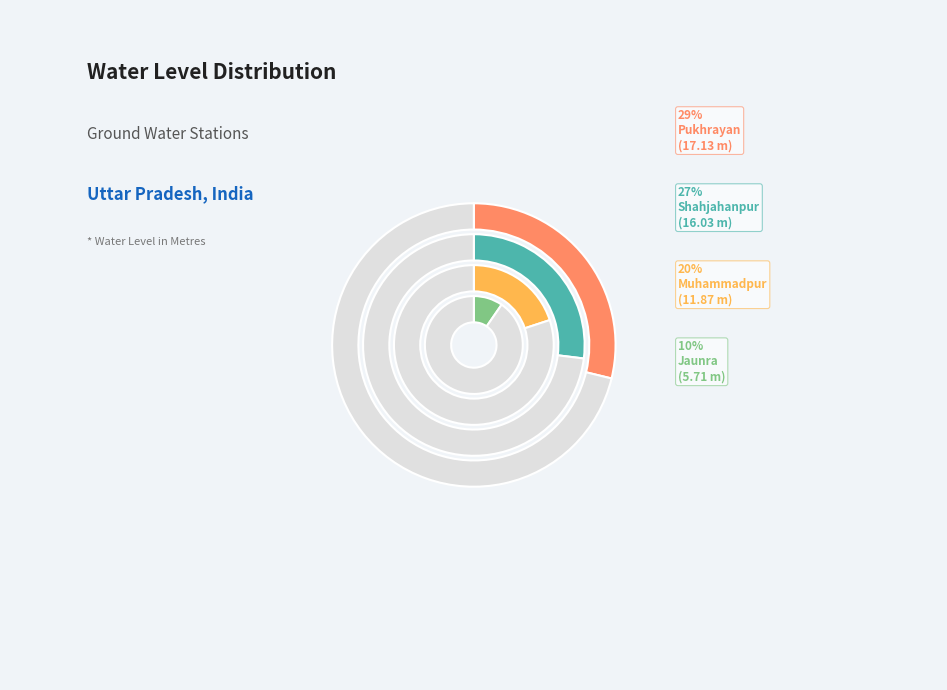

Which has a higher value, Jaunra or Muhammadpur?

Muhammadpur